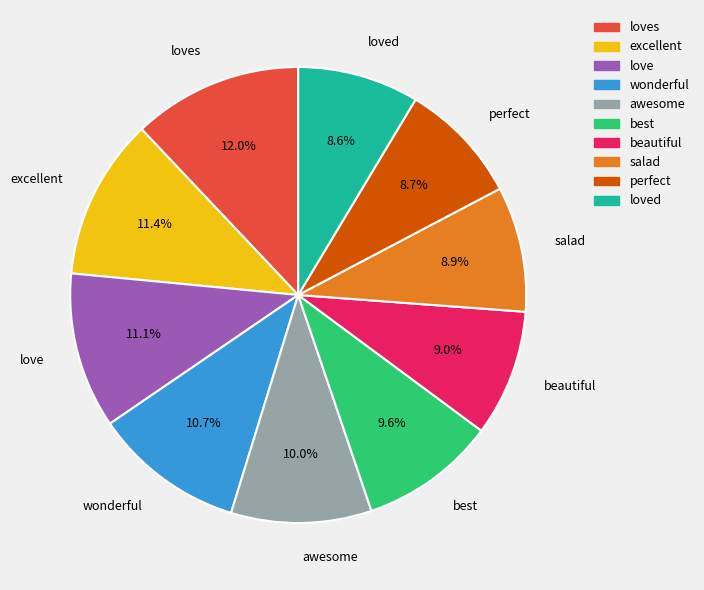

Which category has the biggest portion of the pie?

loves